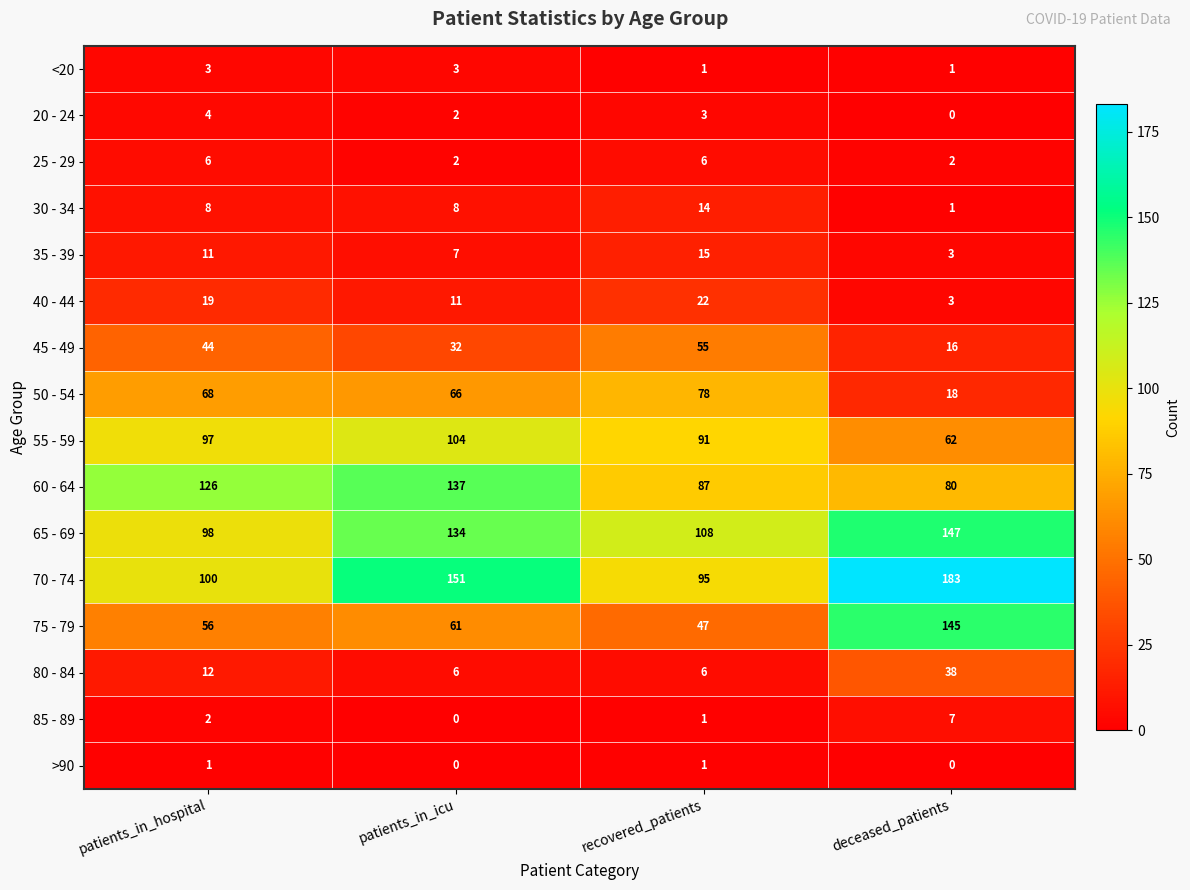

At which category is the sum across all series the highest?

patients_in_icu